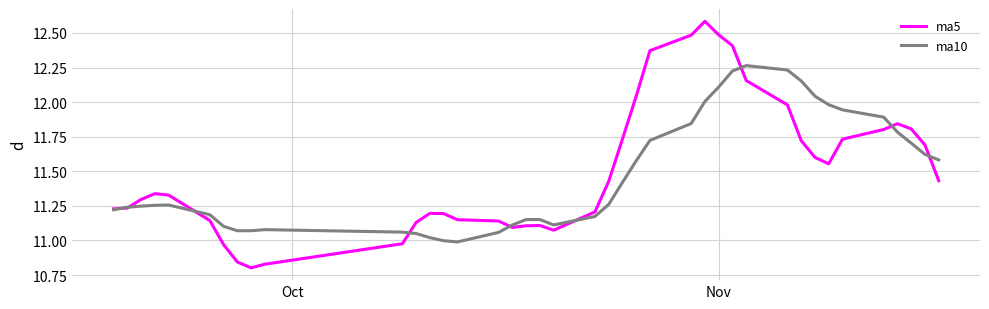

Which series has the largest total across all categories?

ma5